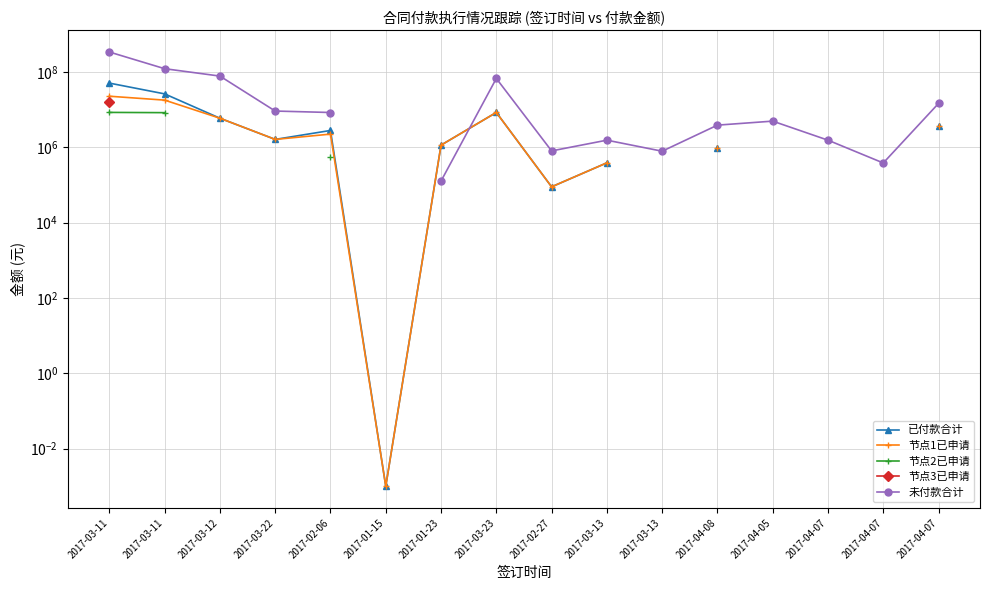

Is it true that 节点1已申请 equals 22945118.8 at 2017-03-11?

True